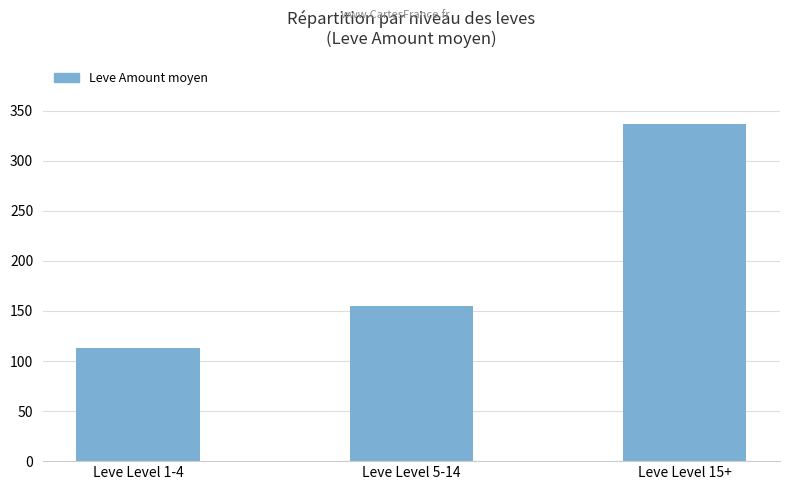

What is the label of the 1st bar from the left?

Leve Level 1-4